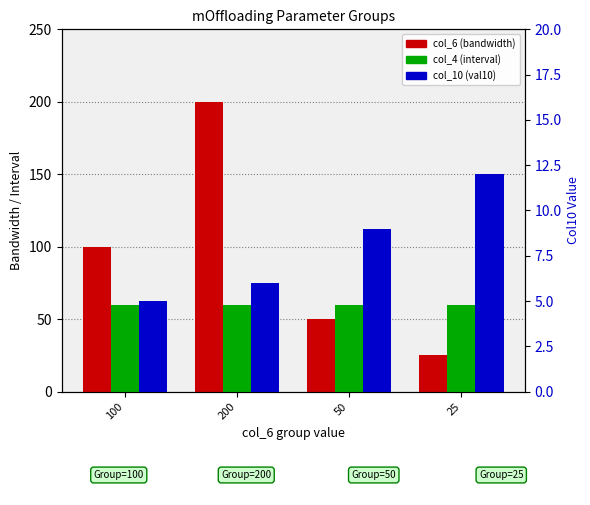

What is the minimum value for col_10 (val10)?

5